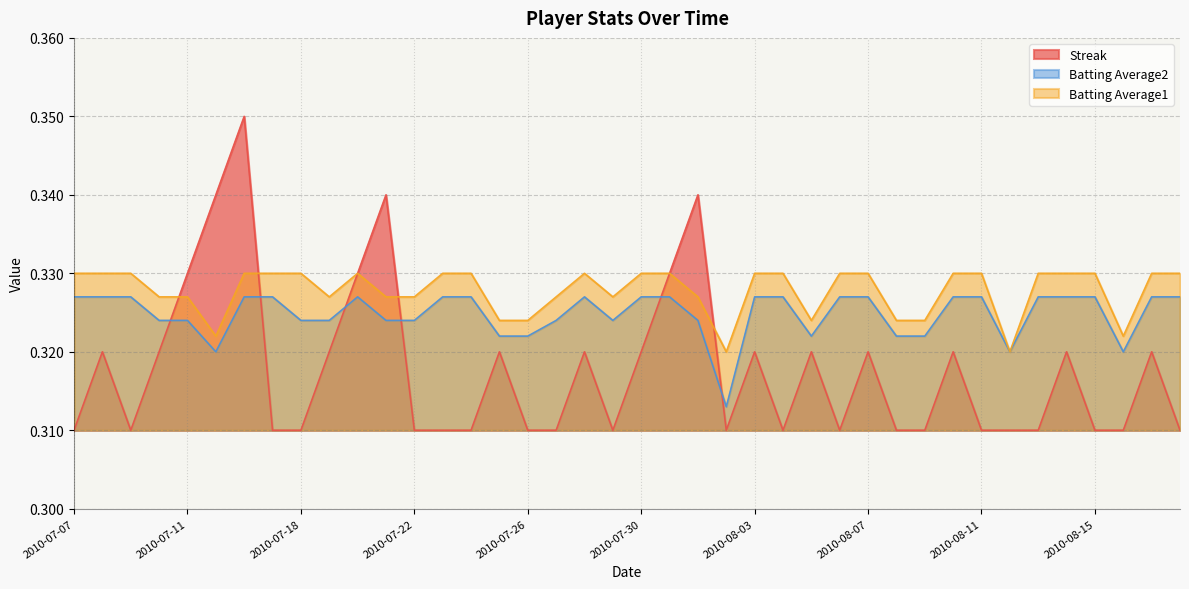

Which series has the largest total across all categories?

Batting Average1